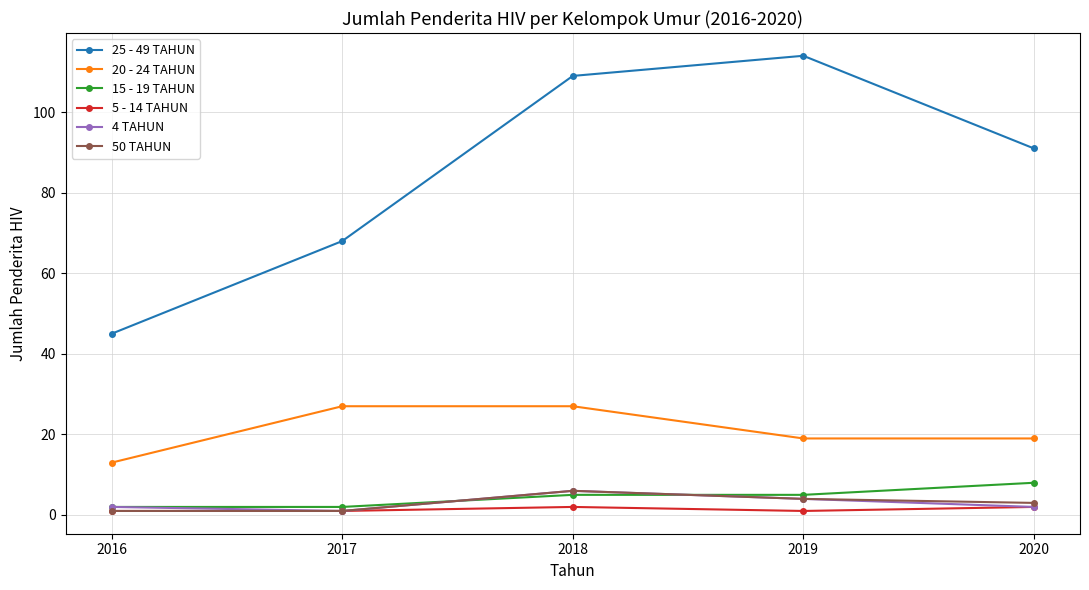

What is the difference between the second highest and second lowest values in the 4 TAHUN series?

2